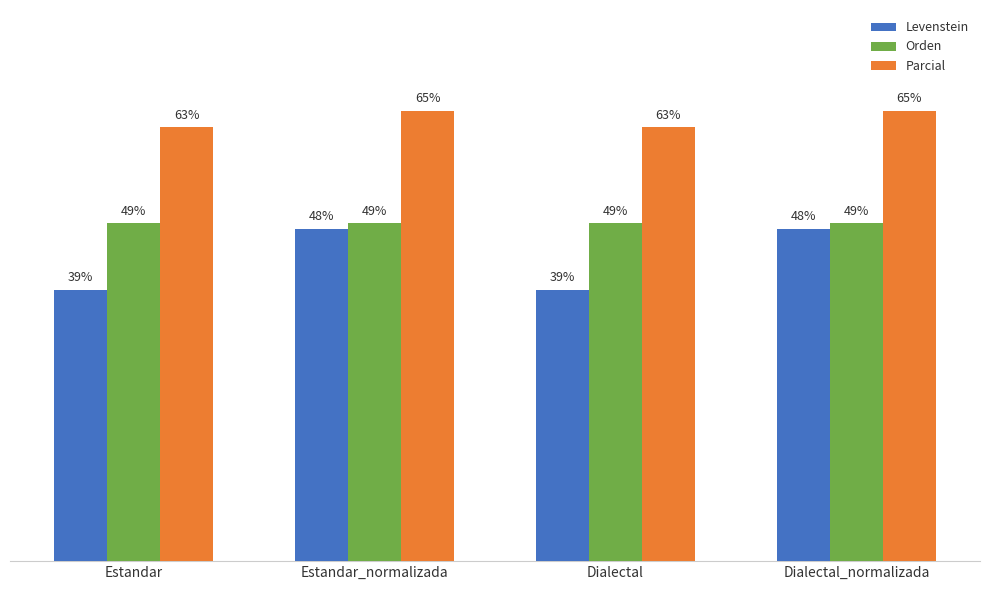

At Estandar, list the series in order from smallest to largest.

Levenstein, Orden, Parcial